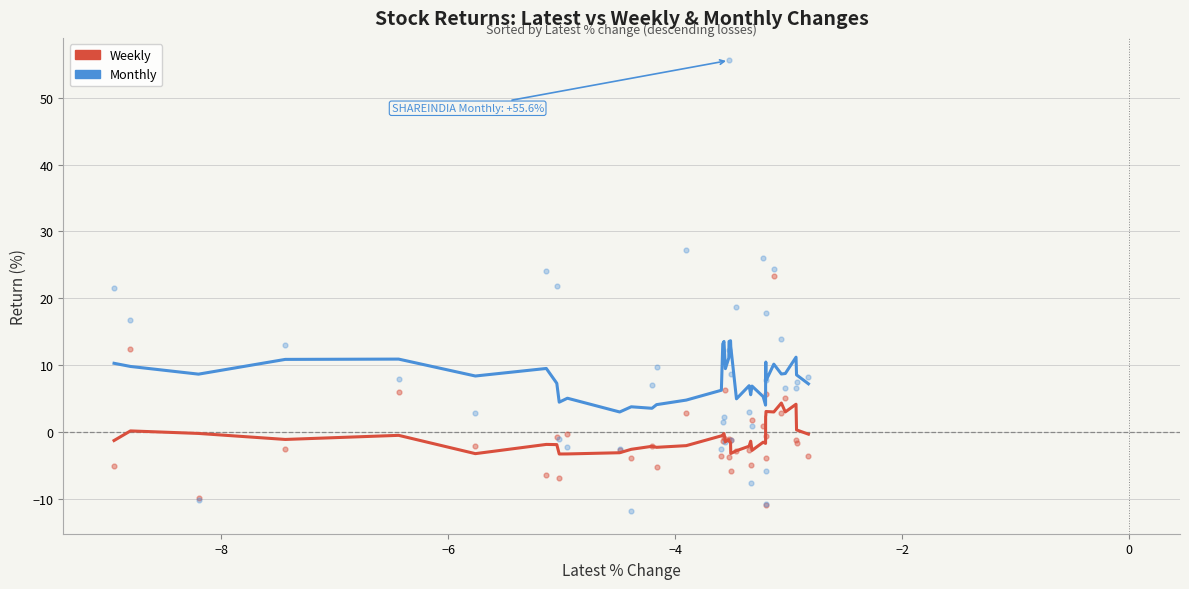

Which series has the widest spread of Y values?

Monthly